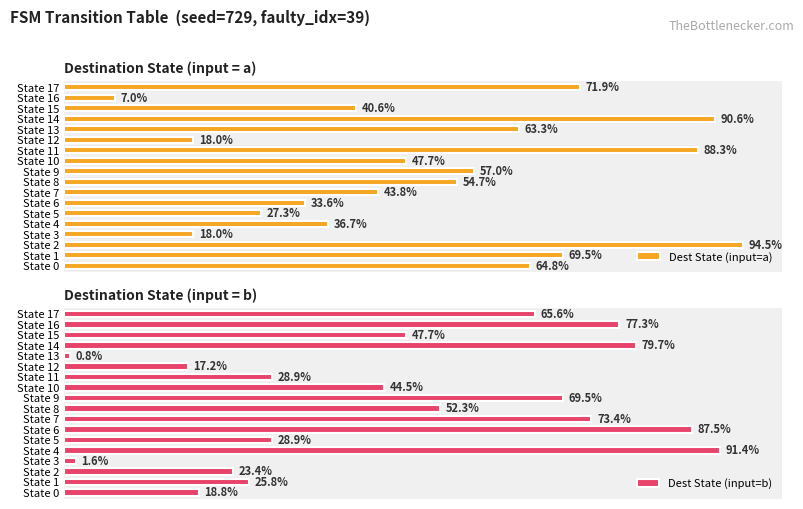

Does the chart contain stacked bars?

No